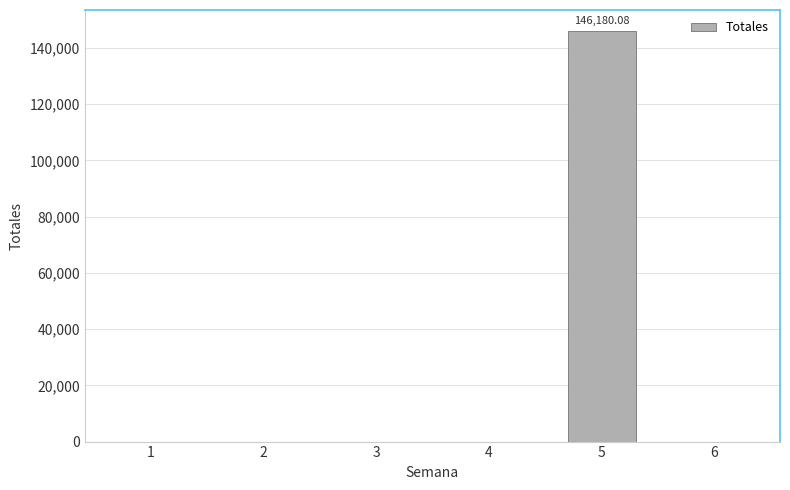

The chart shows a value of 77109.5 at 6. True or false?

False